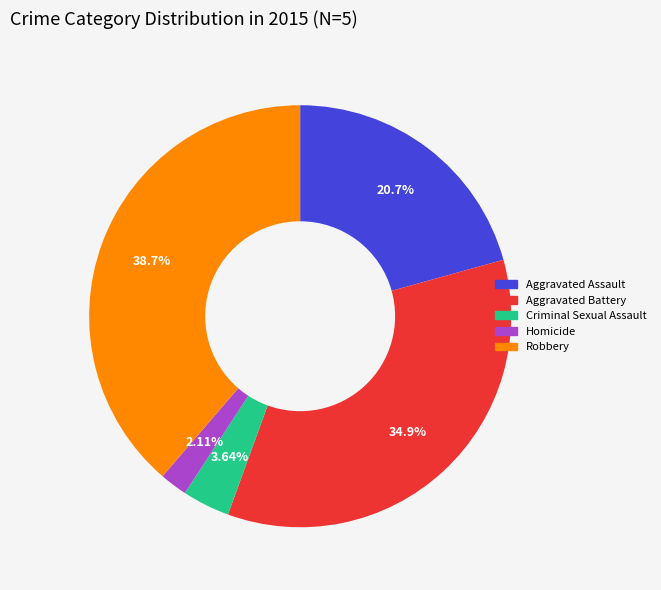

How much of the chart is everything except Aggravated Assault?

79.3%